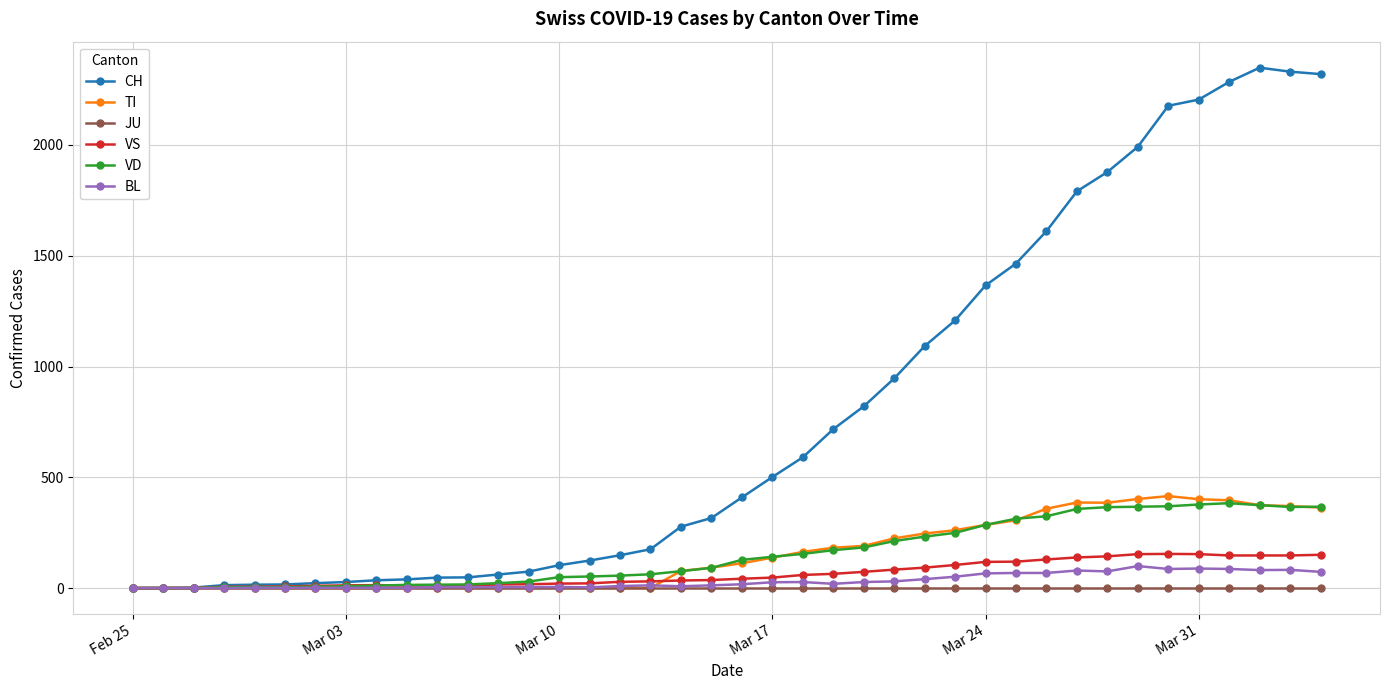

What is the greatest value displayed?

2349